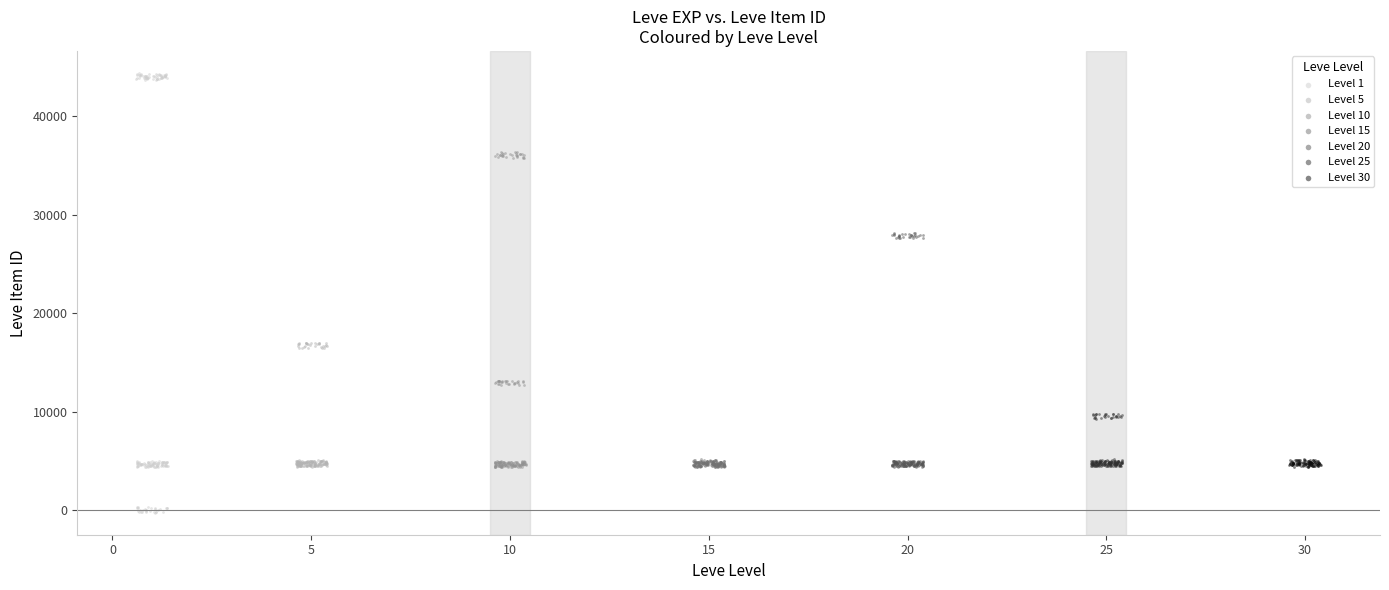

What are all the series names shown in the legend?

Level 1, Level 5, Level 10, Level 15, Level 20, Level 25, Level 30